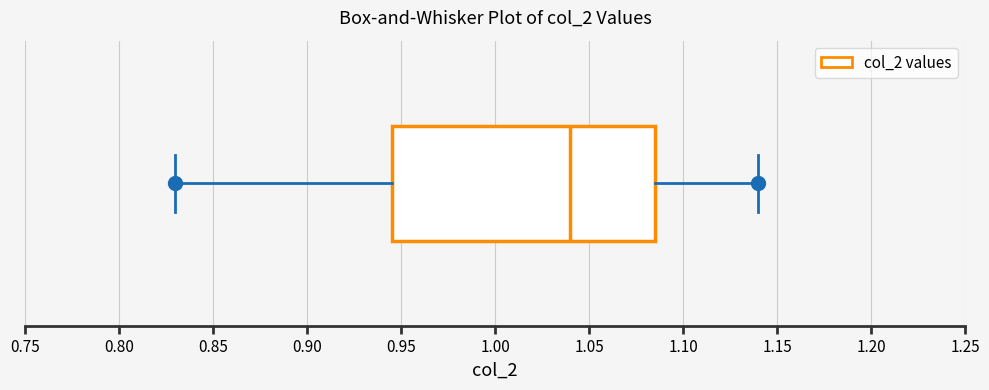

Where is the left edge of the box on the x-axis? The values are not printed on the chart, so give them approximately, as read against the axis.

0.945